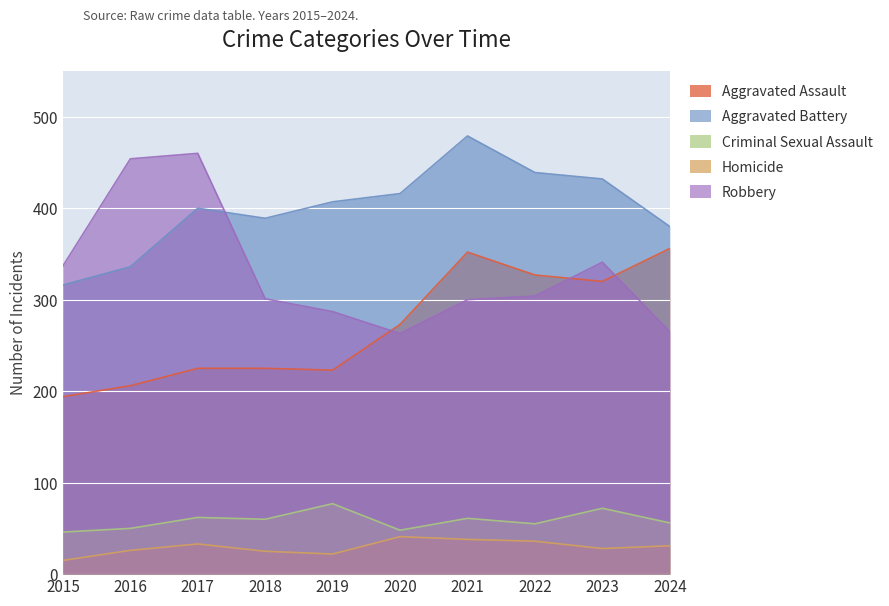

Where does the Aggravated Assault series first go above 273?

2021